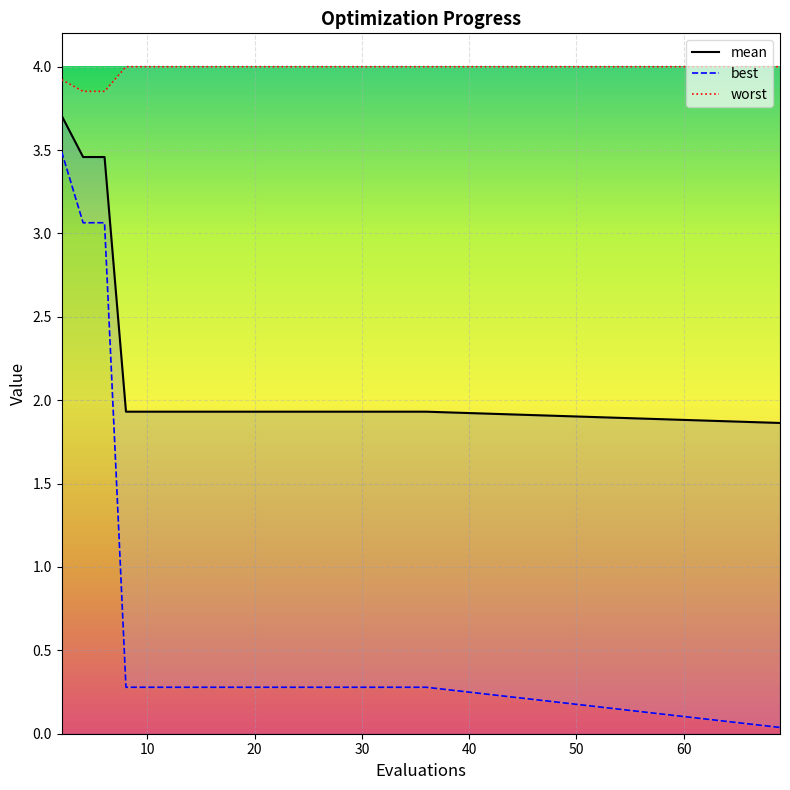

True or false: mean has a value of 4.6 at 10.

False